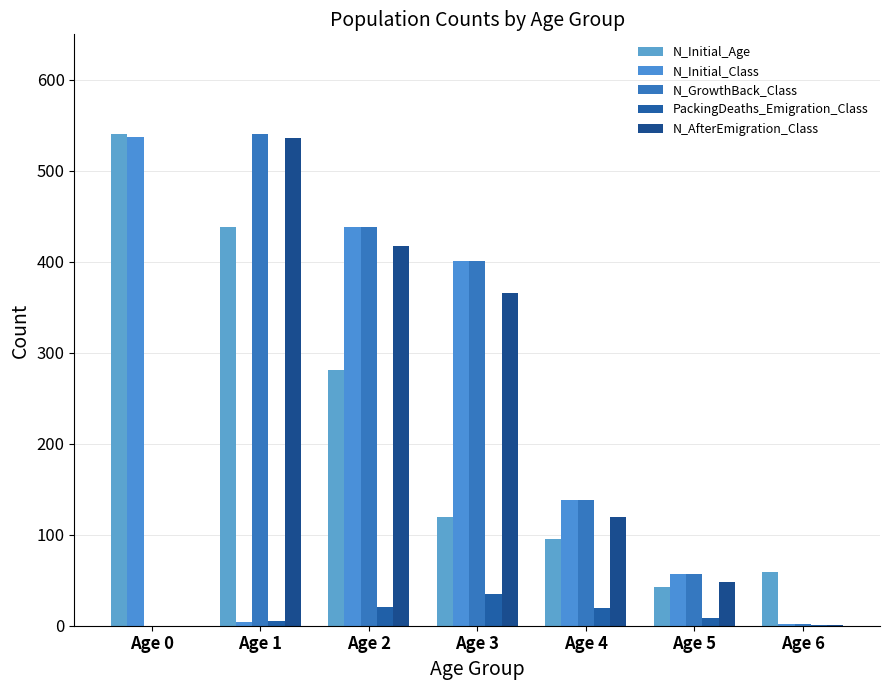

Reading left to right, what are all the values shown in this chart?

N_Initial_Age: 541	438	281	120	95	43	59
N_Initial_Class: 537	4	438	401	138	57	2
N_GrowthBack_Class: 0	541	438	401	138	57	2
PackingDeaths_Emigration_Class: 0	5	21	35	19	9	1
N_AfterEmigration_Class: 0	536	417	366	119	48	1